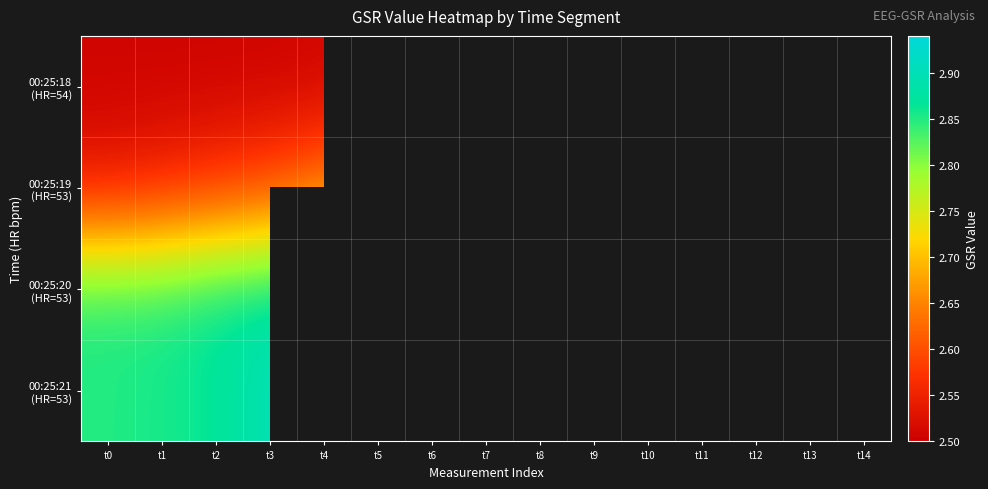

How many series are shown in this chart?

4